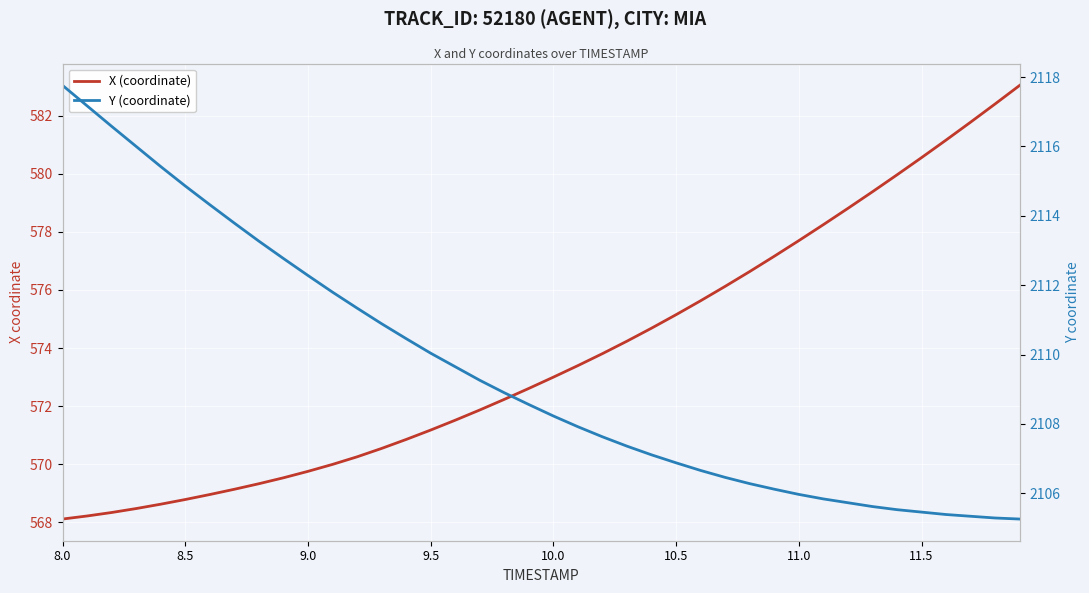

At how many categories does at least one series exceed 1327?

40